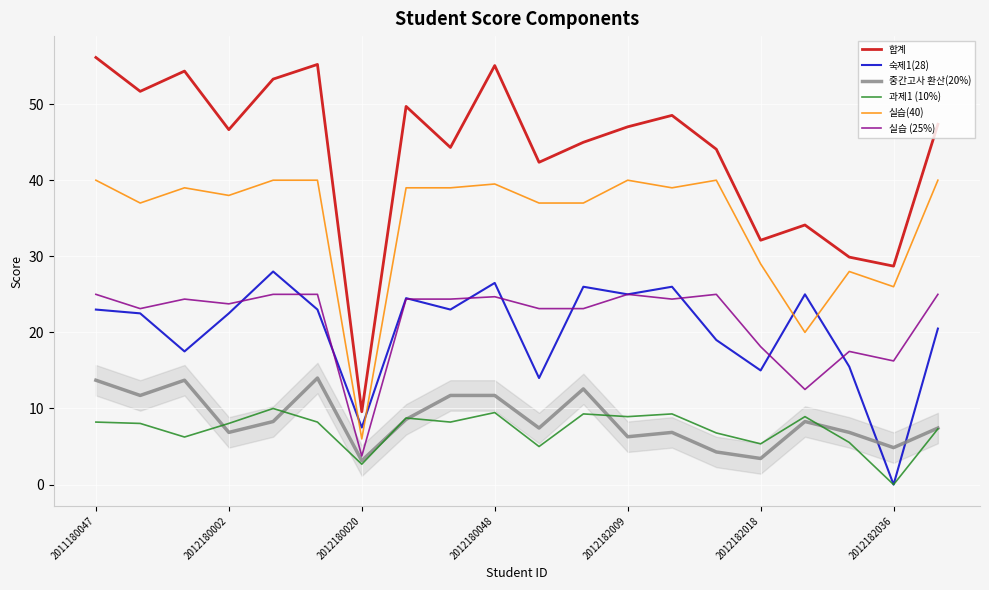

What is the lowest value of the 실습(40) series?

6.0